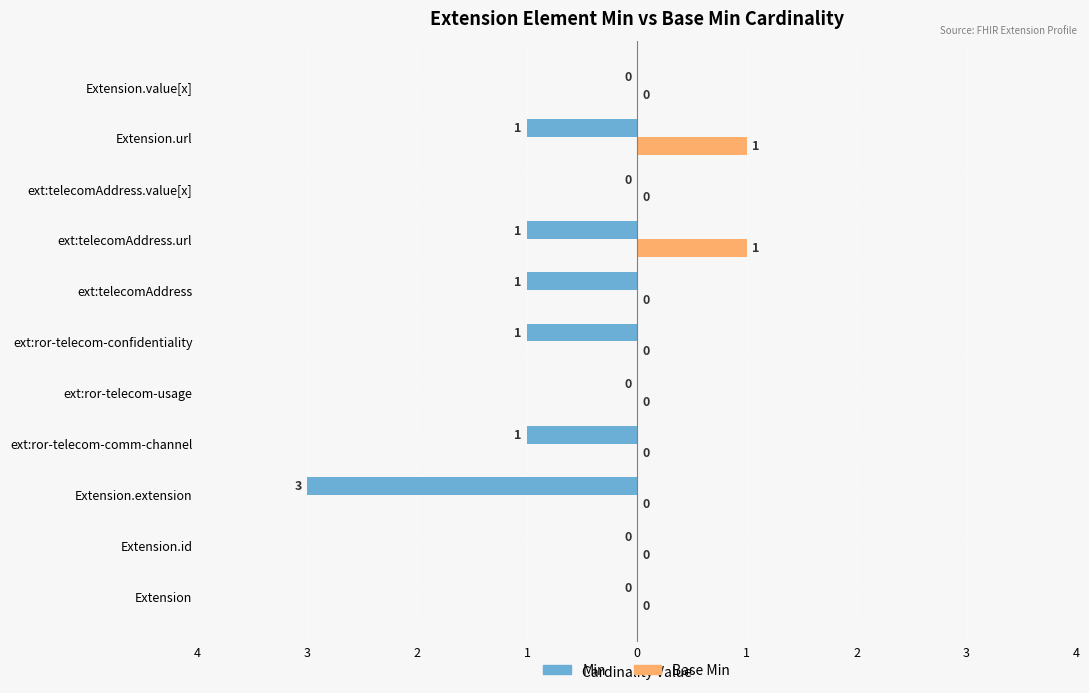

What are all the series names shown in the legend?

Min, Base Min